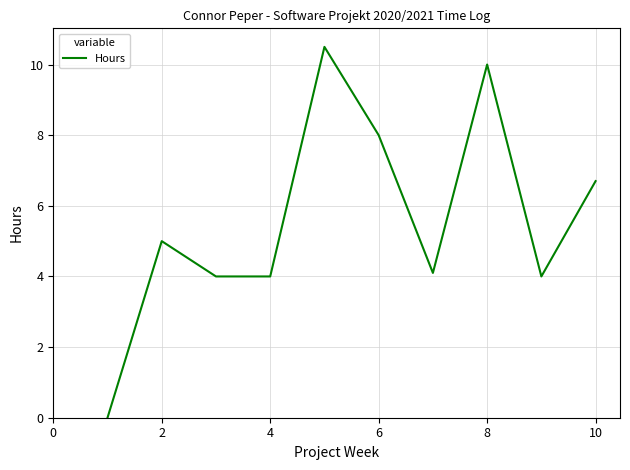

What is the greatest value displayed?

10.5